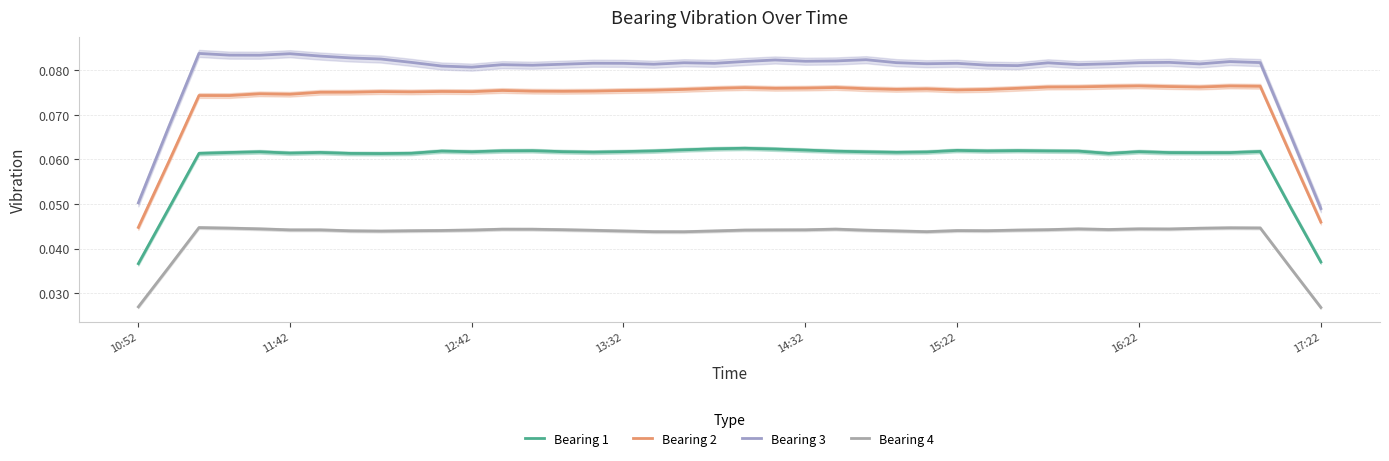

What is the value of the Bearing 2 point at the 21st from the left?

0.1